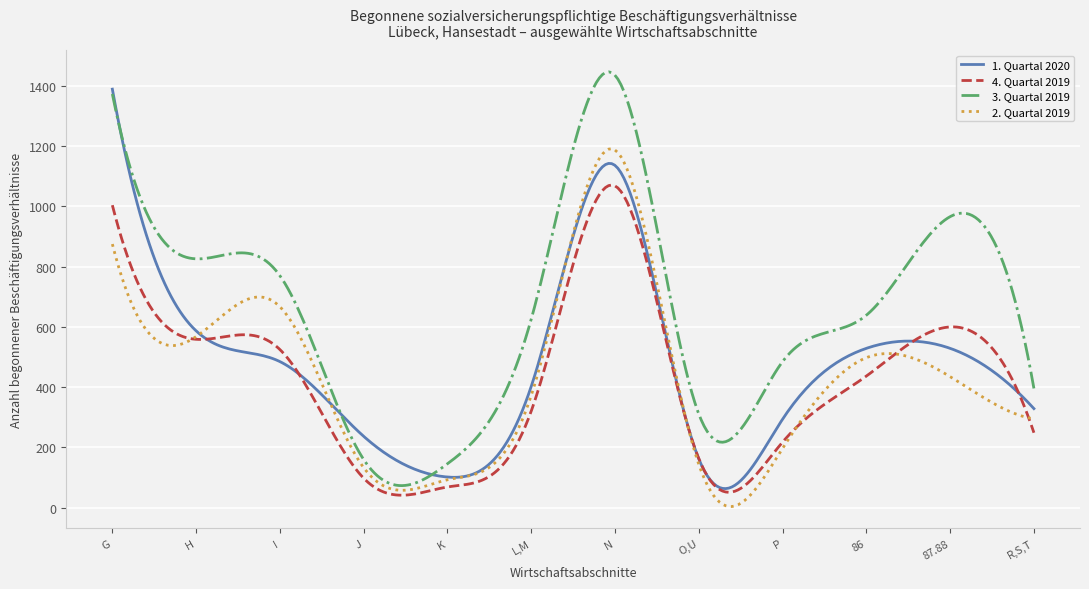

True or false: 4. Quartal 2019 and 3. Quartal 2019 cross at least once.

False